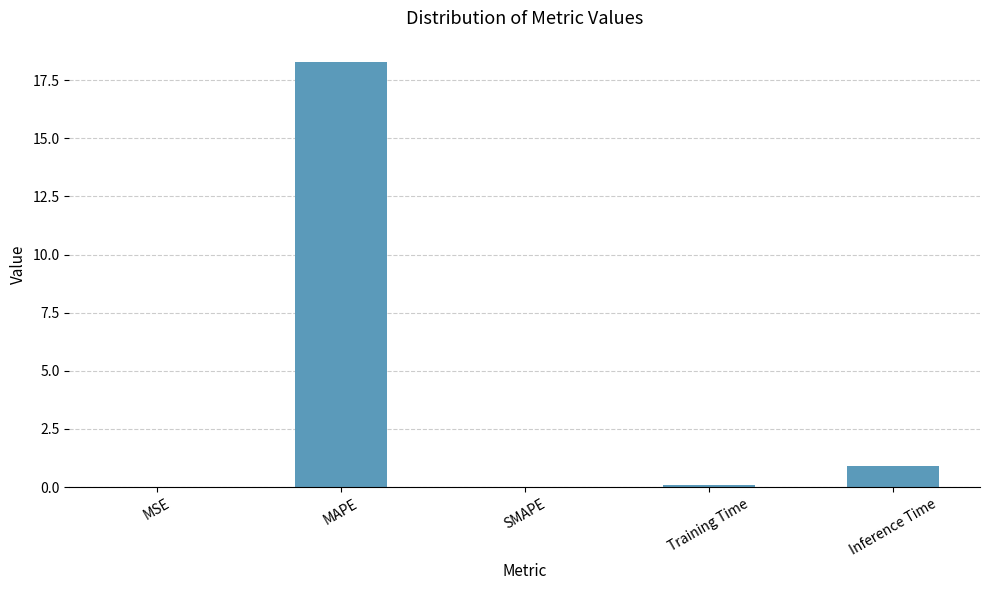

What is the change in value from MSE to MAPE?

+18.3